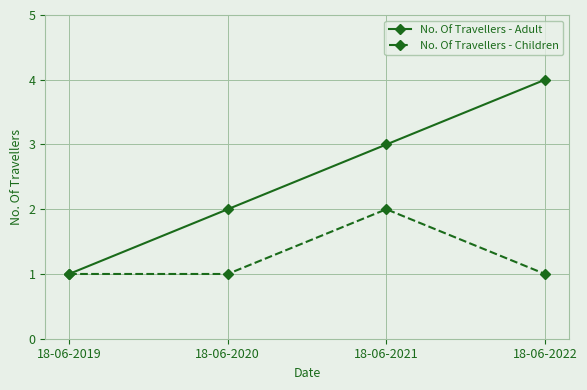

What is the value of the No. Of Travellers - Adult point at the 3rd from the left?

3